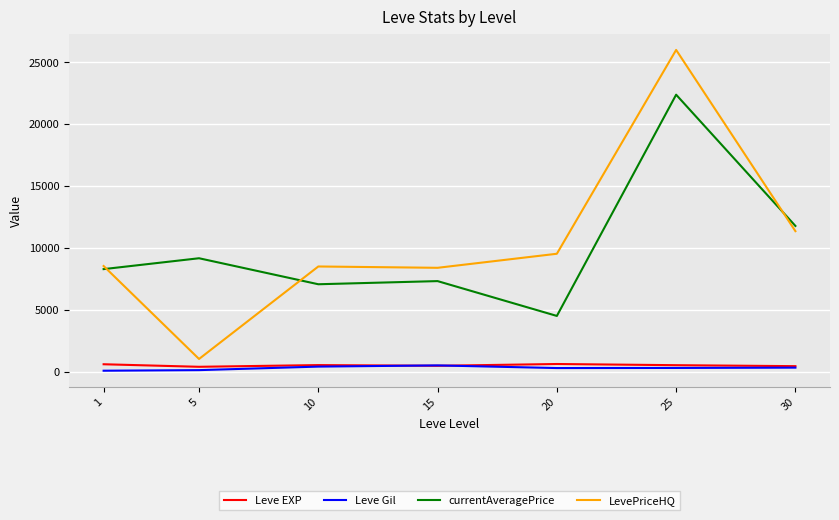

The value of Leve Gil at 10 is 444.0. True or false?

True